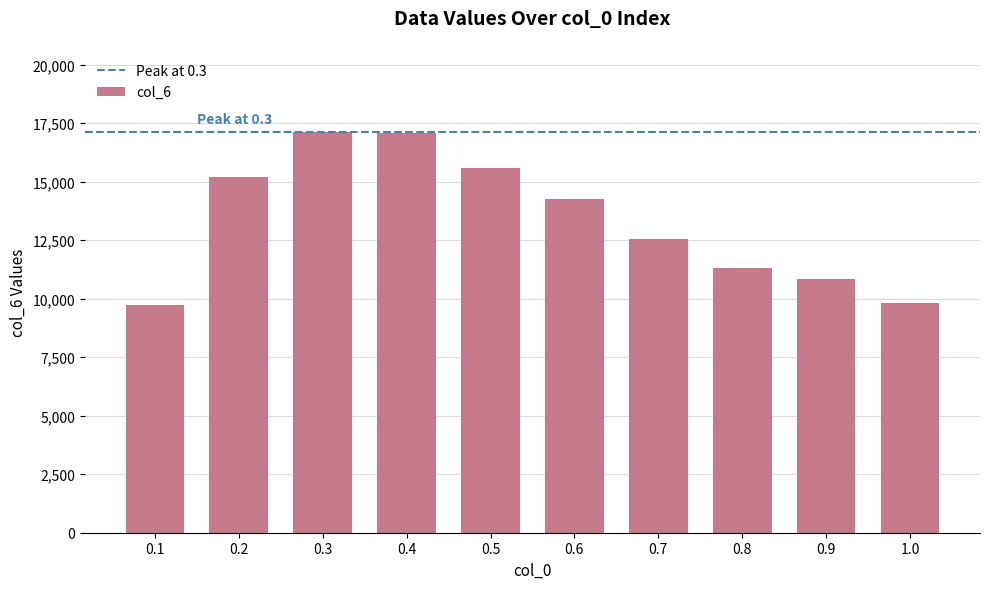

What is the value of the 1st bar from the left?

9740